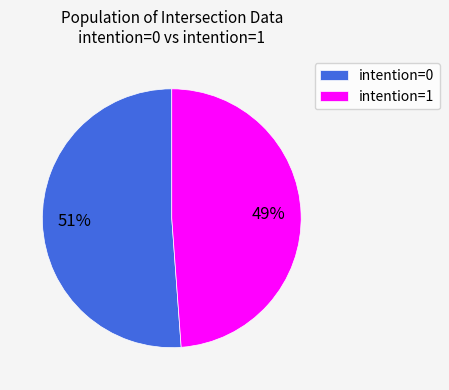

Is it true that intention=0 is 56% of the pie?

False